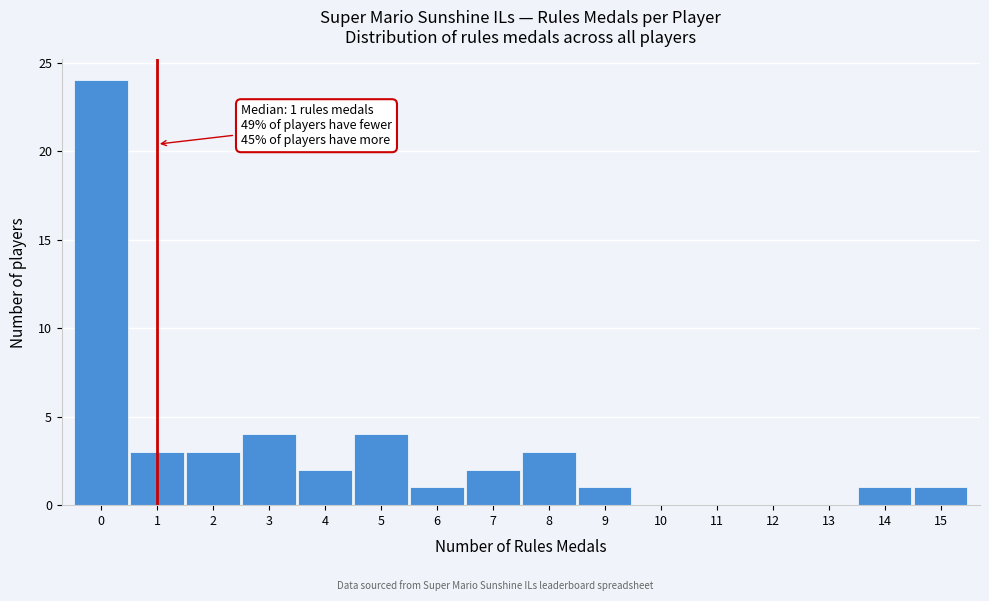

Over which range of the x-axis is the bar tallest?

-0.5 to 0.5